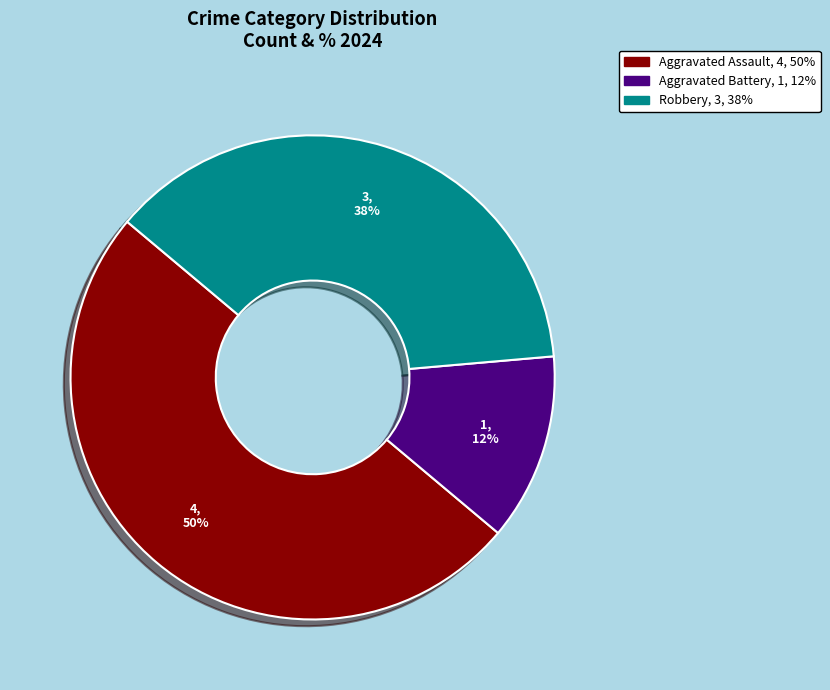

True or false: Aggravated Battery accounts for 12% of the total.

True